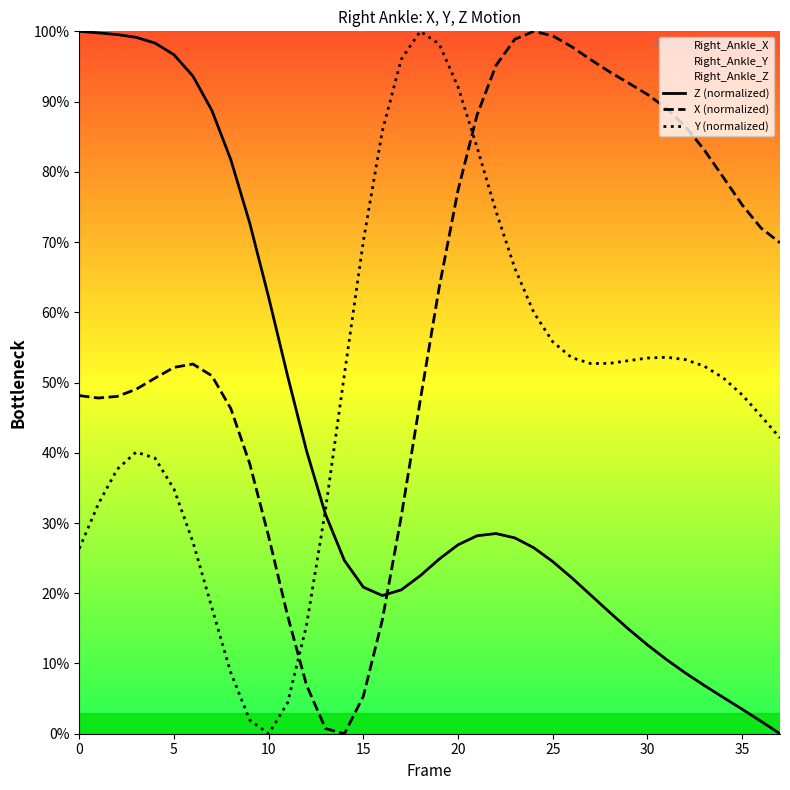

Is the value of Y (normalized) at 5 greater than the value of Z (normalized) at 25?

Yes